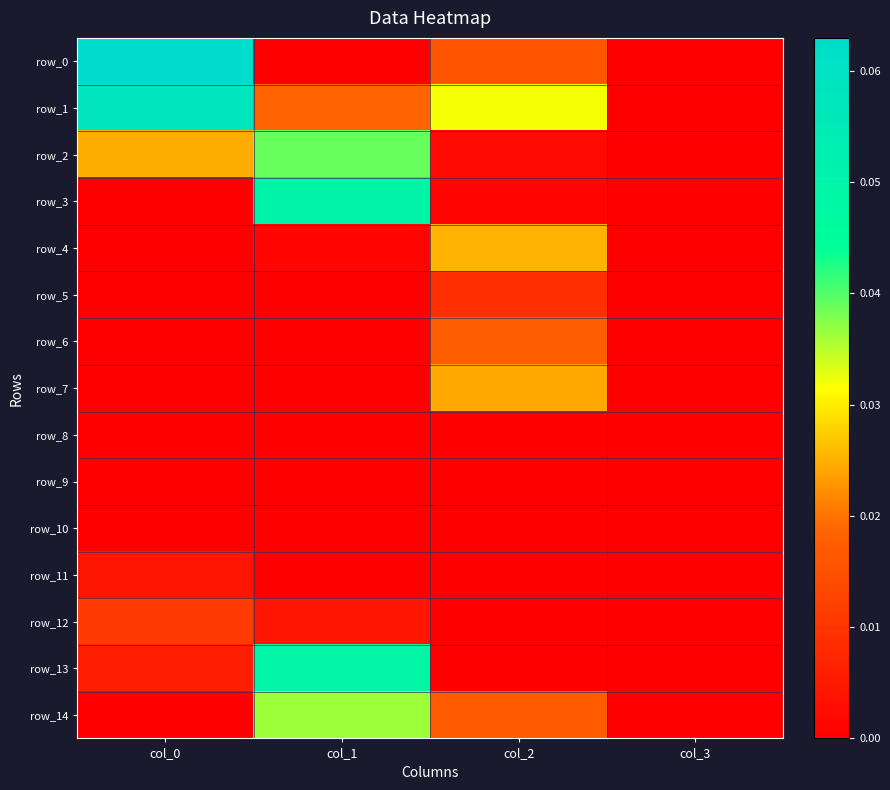

Count the number of data series in this chart.

15